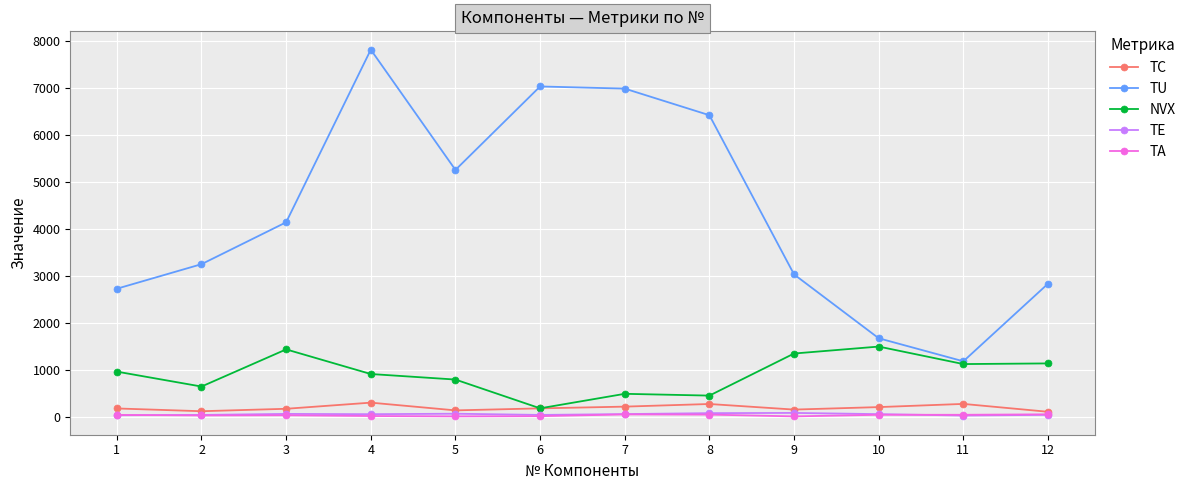

Does the chart have visible grid lines?

Yes